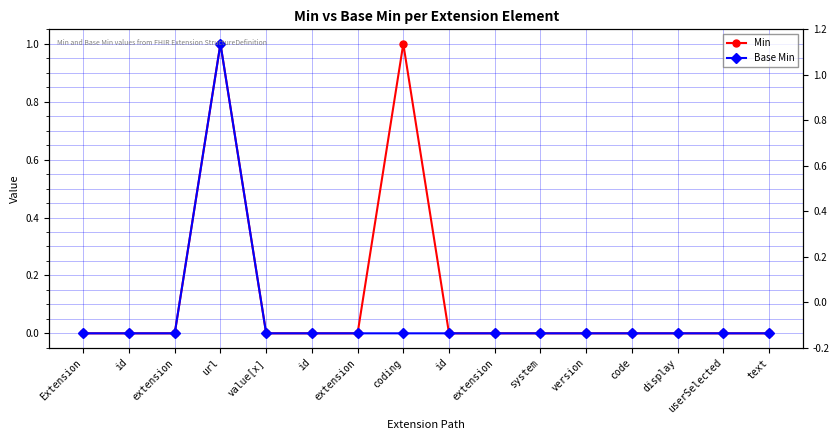

At how many categories does at least one series exceed 0?

2